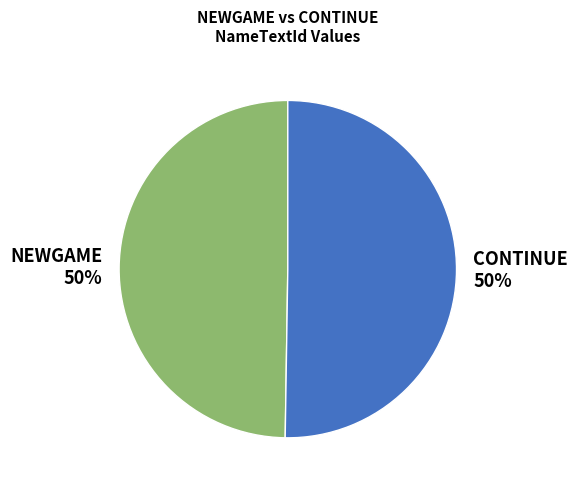

Combined, do NEWGAME and CONTINUE account for over 50%?

Yes